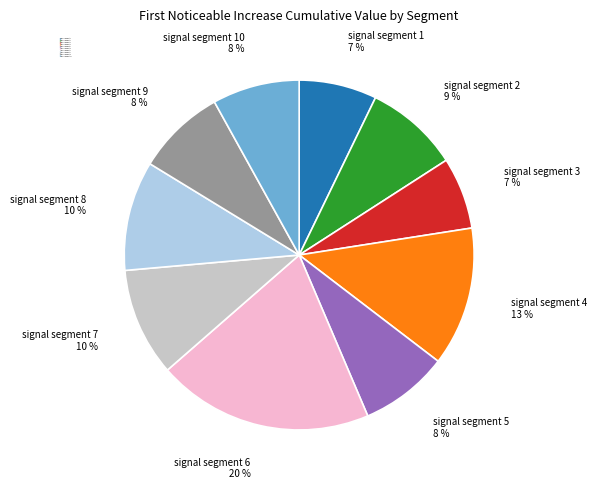

How many slices are in this pie chart?

10